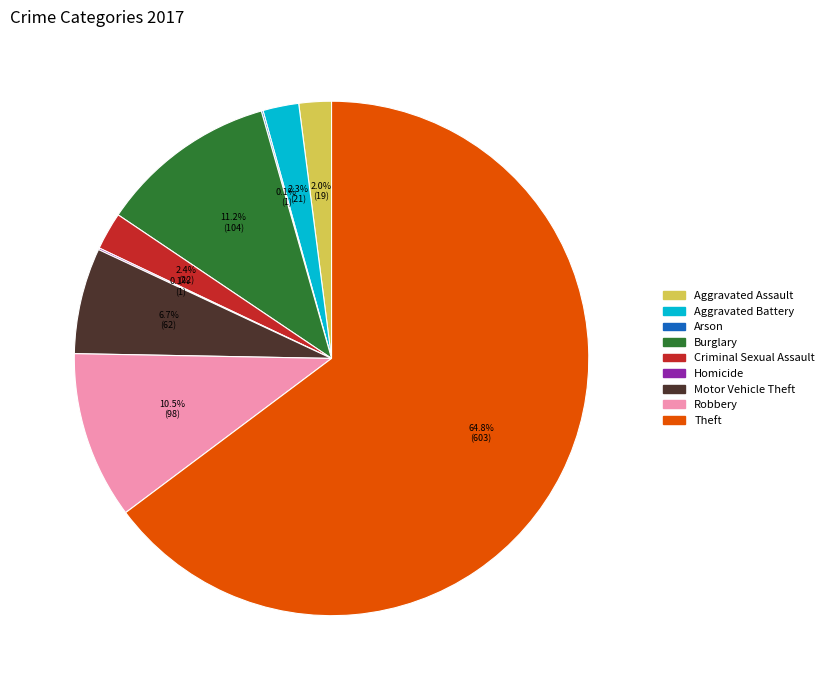

Does Theft account for over 50% of the chart?

Yes